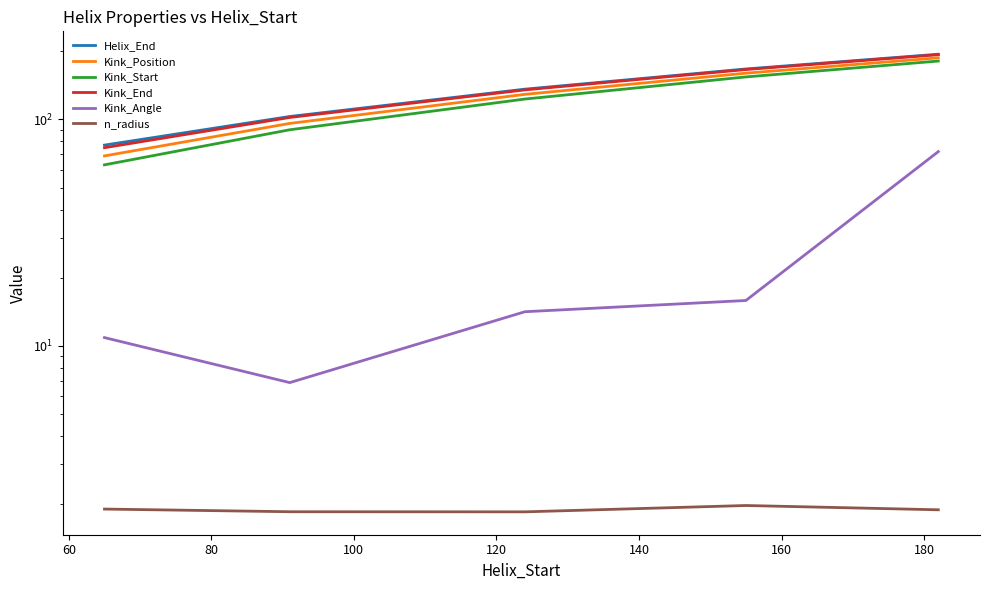

True or false: Kink_Start has a value of 42.7 at 100.

False